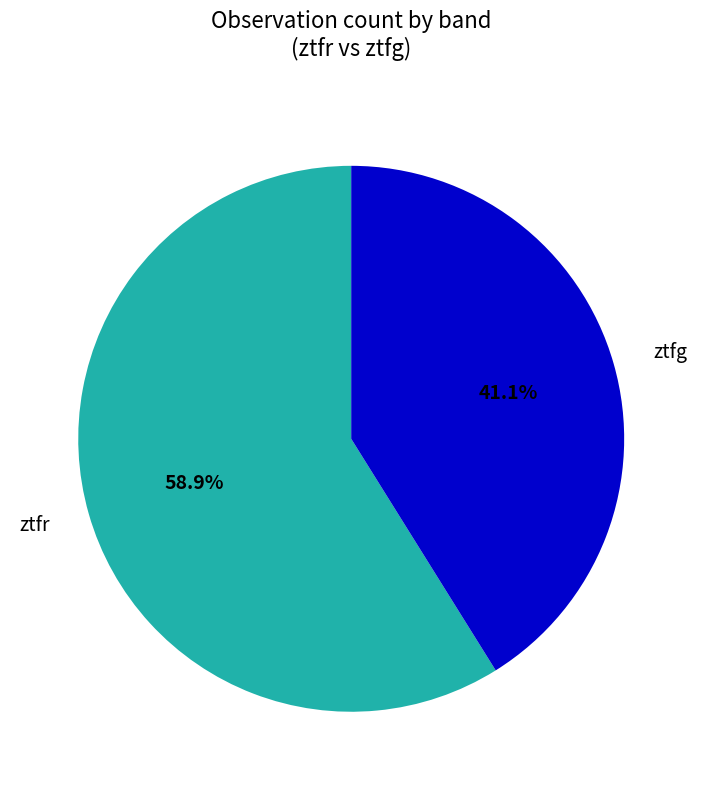

To the nearest percent, what is the difference between the ztfr and ztfg slice percentages?

18%